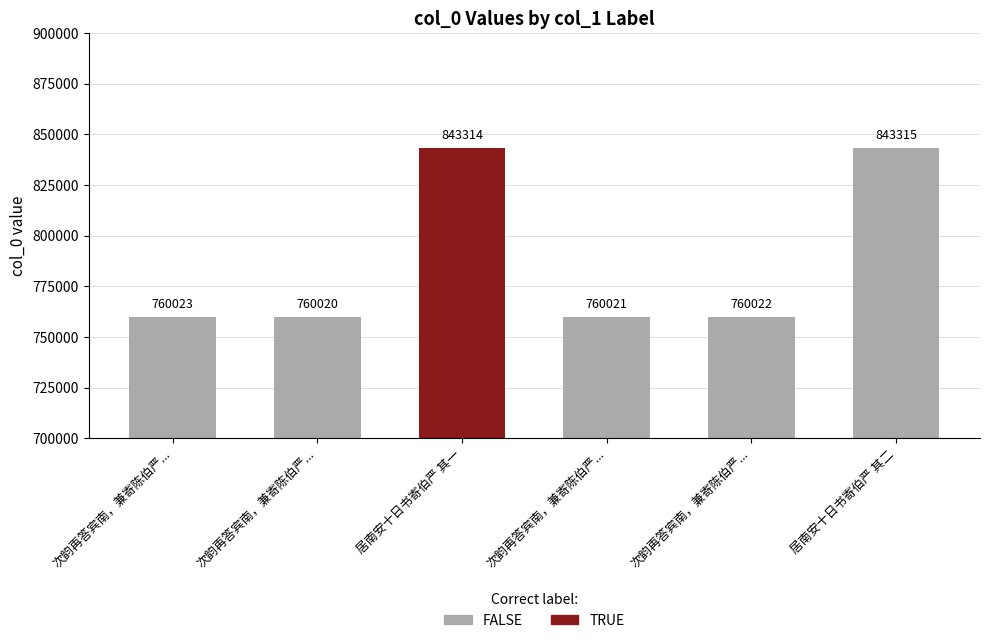

What is the sum of the values at 居南安十日书寄伯严 其二 and 次韵再答宾南，兼寄陈伯严...?

1603336